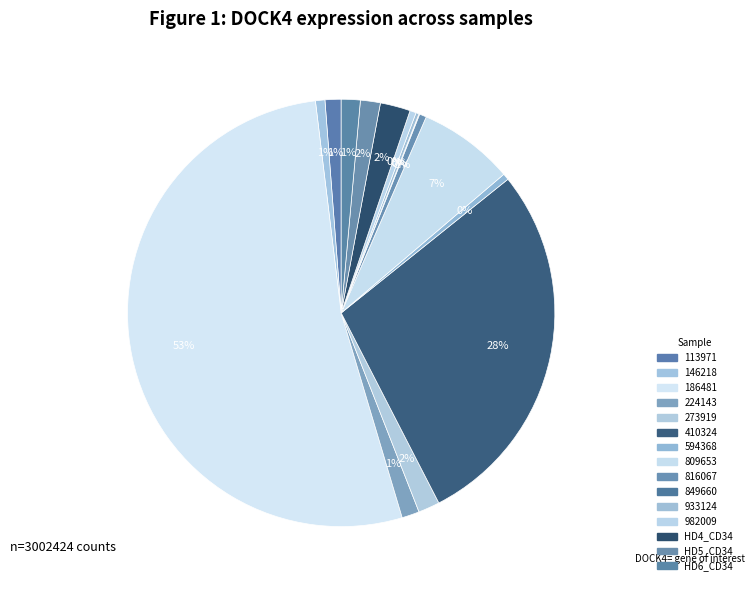

What percentage do 816067 and HD5_CD34 together represent?

2.0%